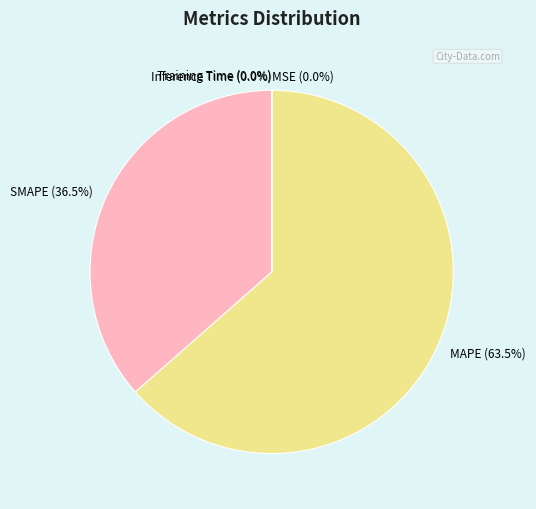

Does SMAPE (36.5%) represent more than half of the total?

No